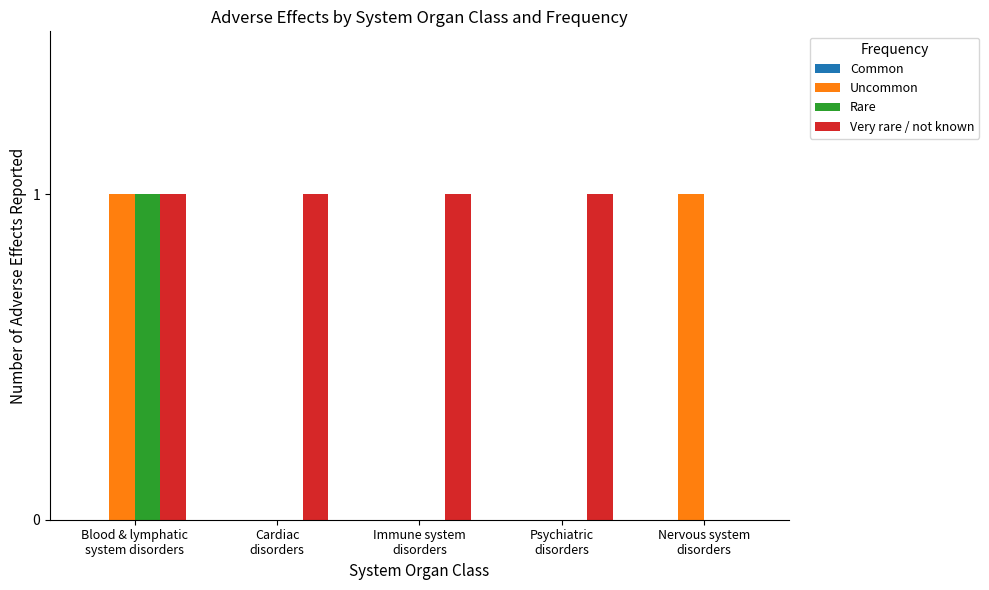

Which series has the largest total across all categories?

Very rare / not known